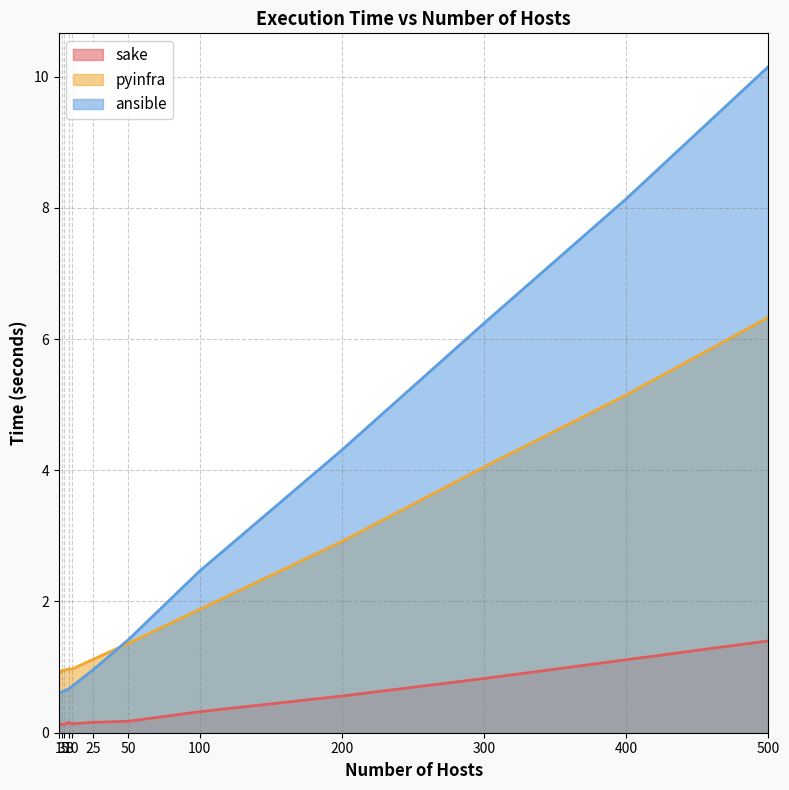

At which category is the sum across all series the highest?

500